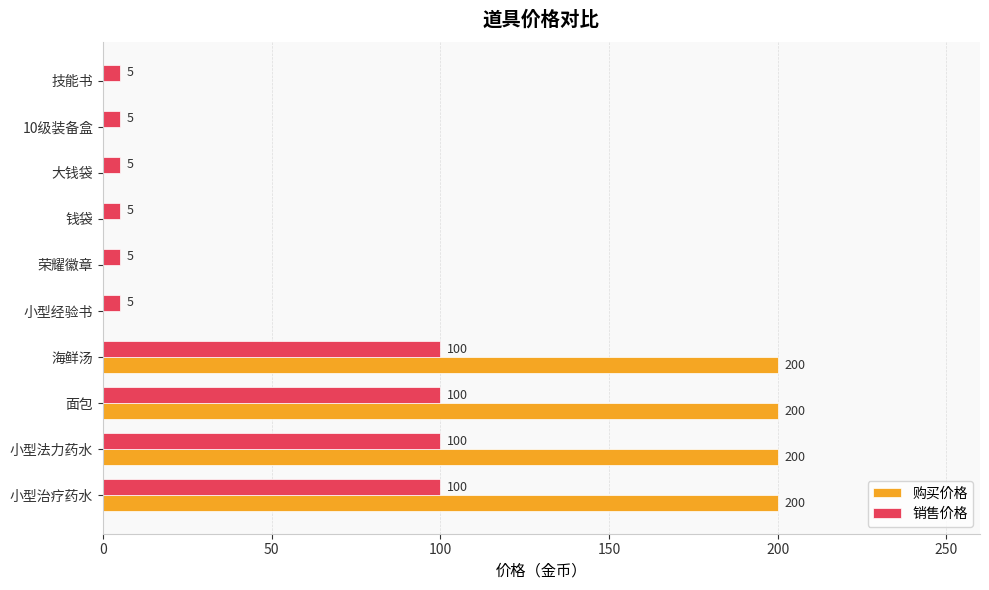

What is the sum of the 销售价格 values at 面包 and 大钱袋?

105